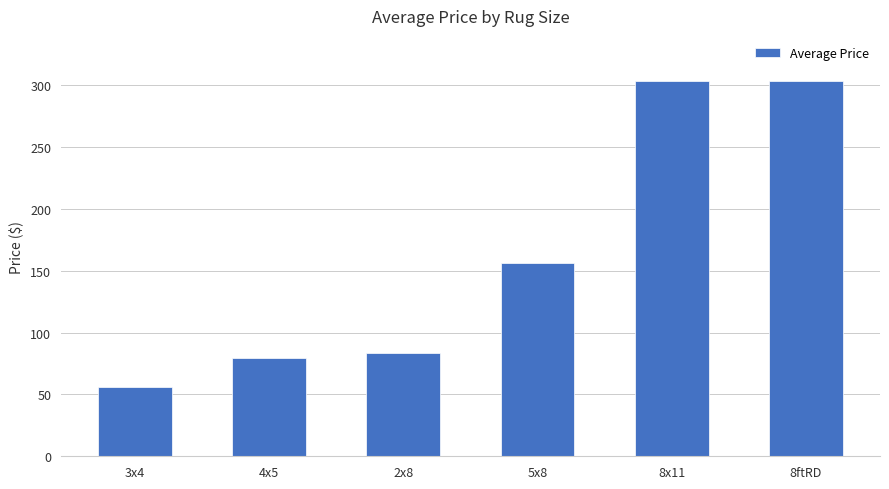

What is the average value?

163.7